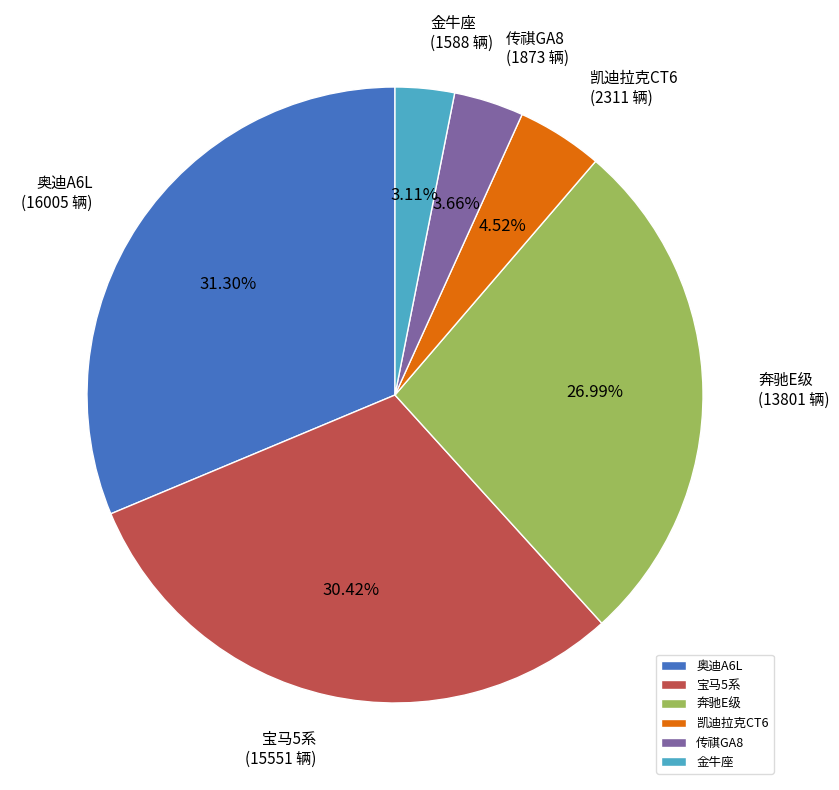

Combined, what portion of the pie is 凯迪拉克CT6 and 奔驰E级?

31.5%